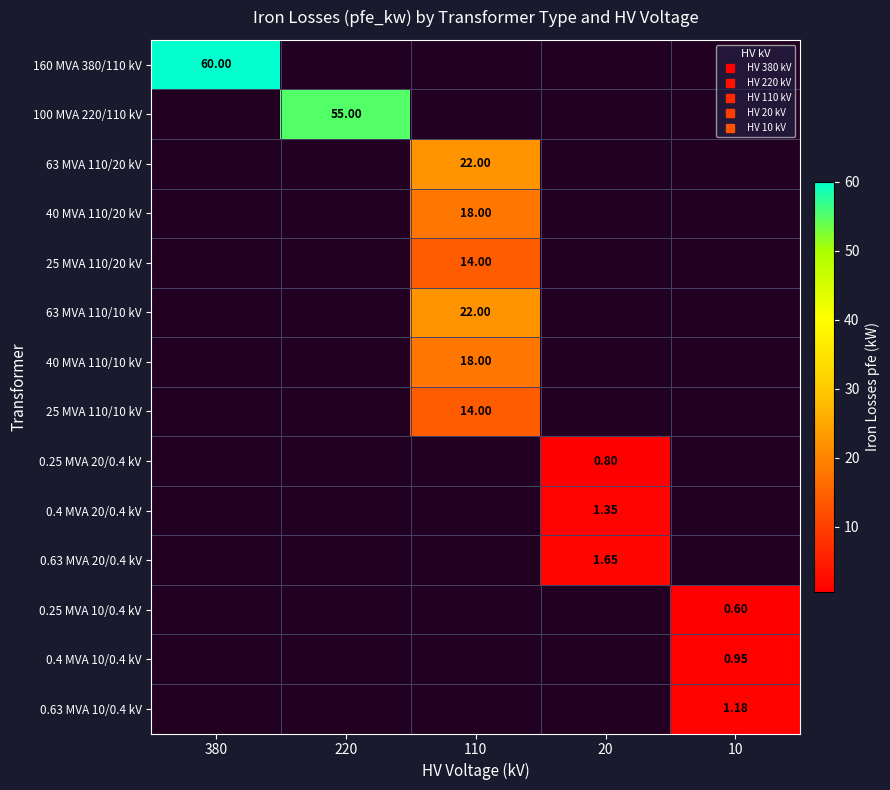

What is the maximum value shown in the chart?

60.0